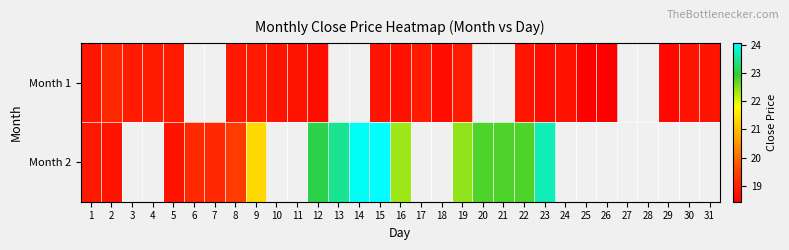

What is the greatest value displayed?

24.1